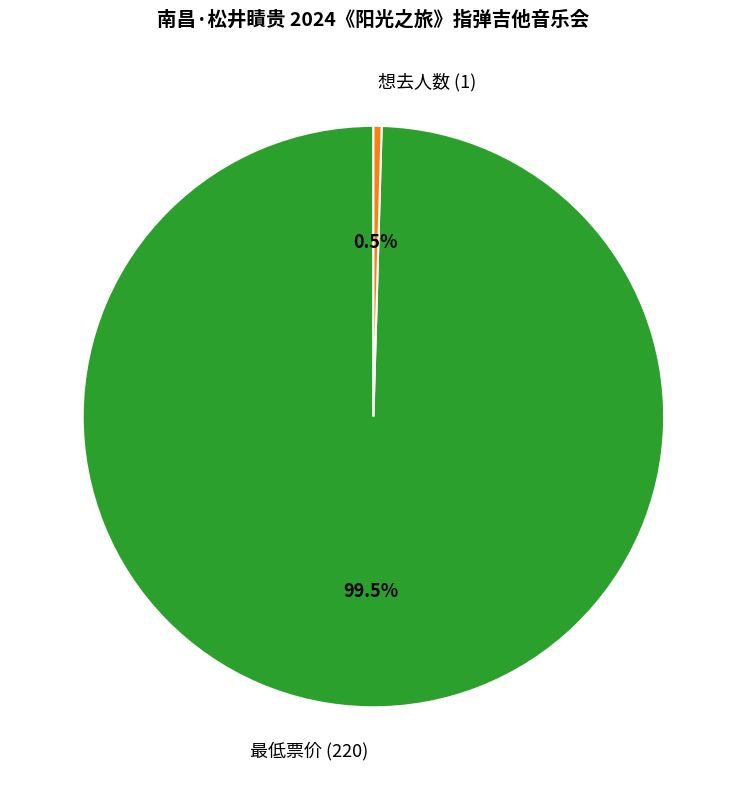

What is the largest slice in the pie chart?

最低票价 (220)